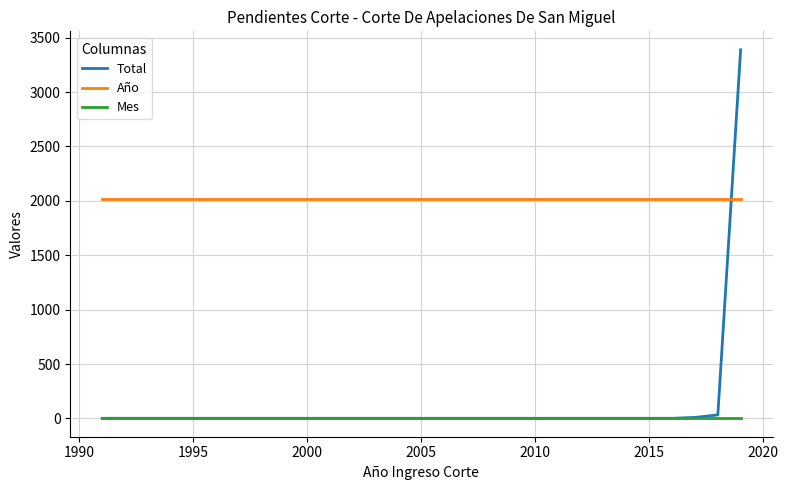

List the series in order of their overall mean, lowest first.

Mes, Total, Año